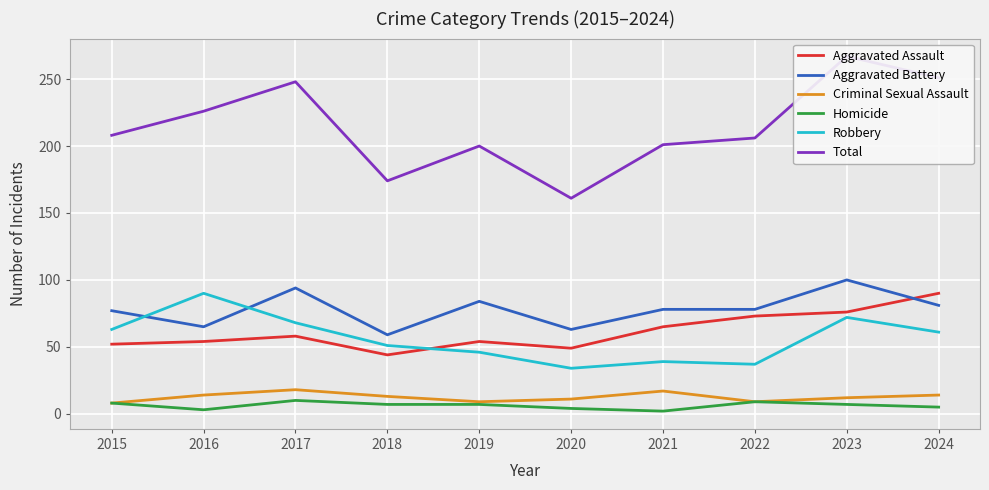

What is the sum of all Robbery values?

561